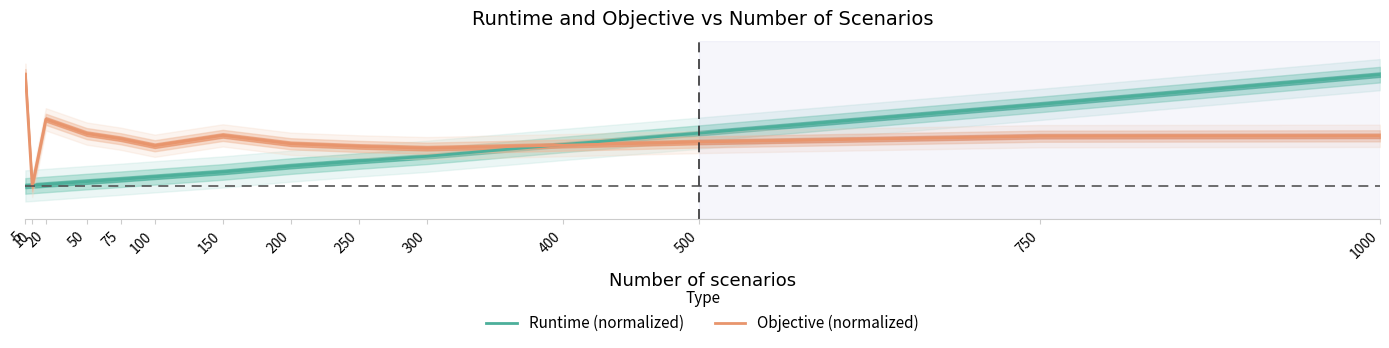

True or false: Objective (normalized) and Runtime (normalized) cross at least once.

True